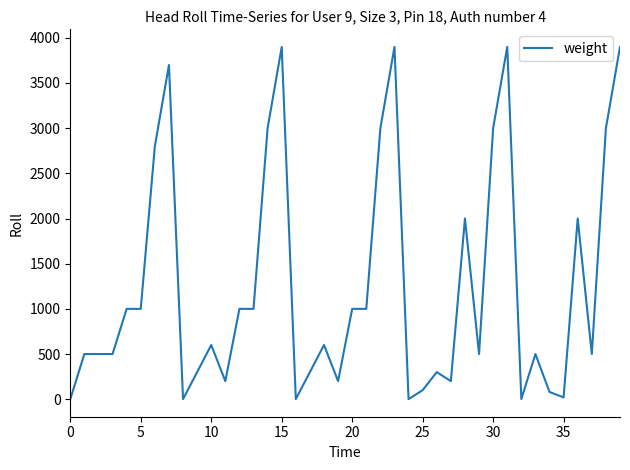

What is the greatest value displayed?

3899